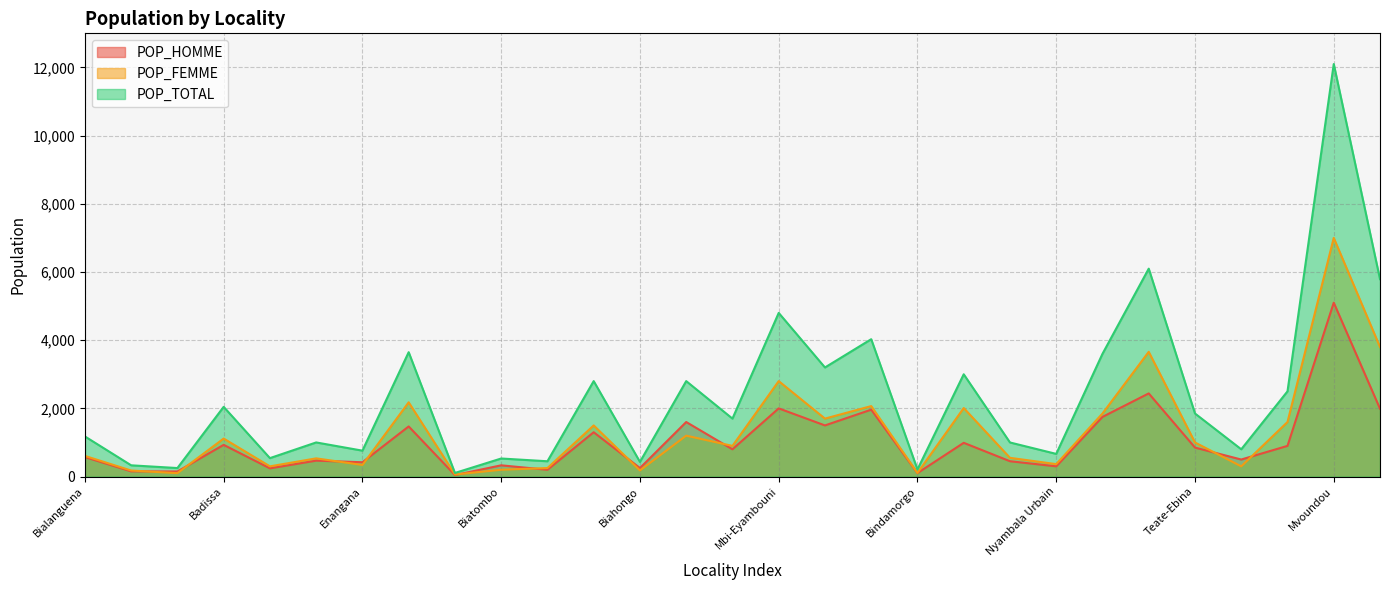

Which series has the largest total across all categories?

POP_TOTAL